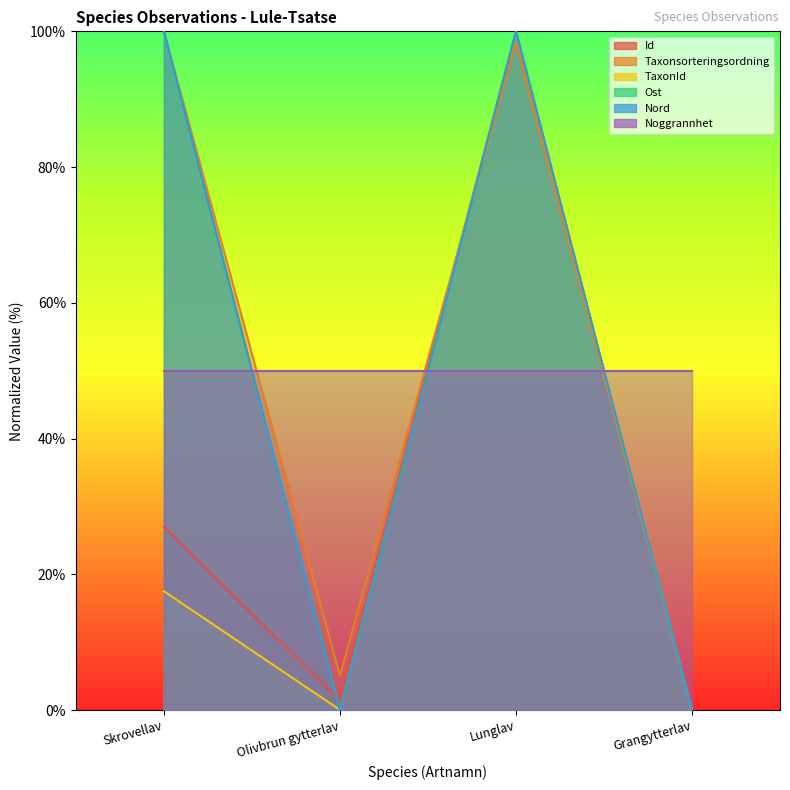

What is the difference between the Id values at Grangytterlav and Olivbrun gytterlav?

1.4